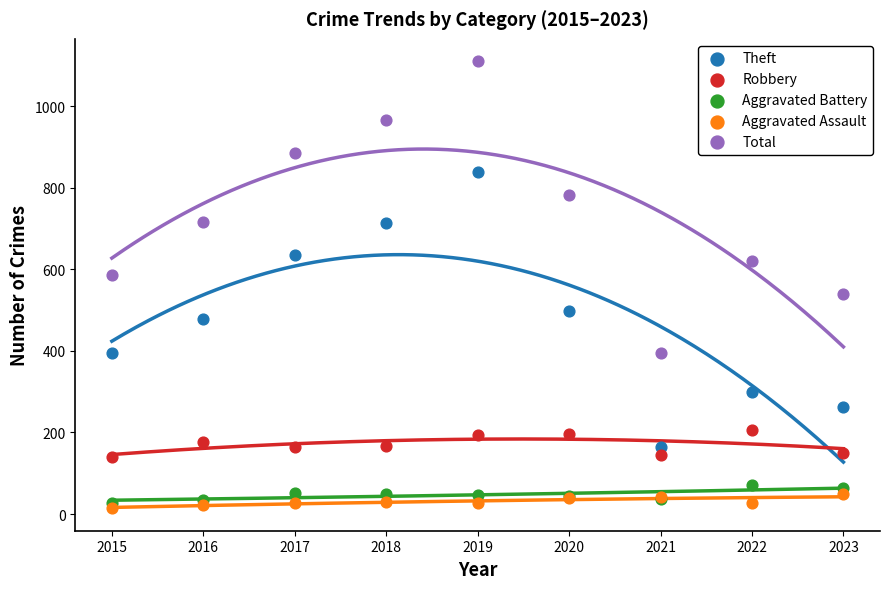

Which series contains the lowest Y value?

Aggravated Assault